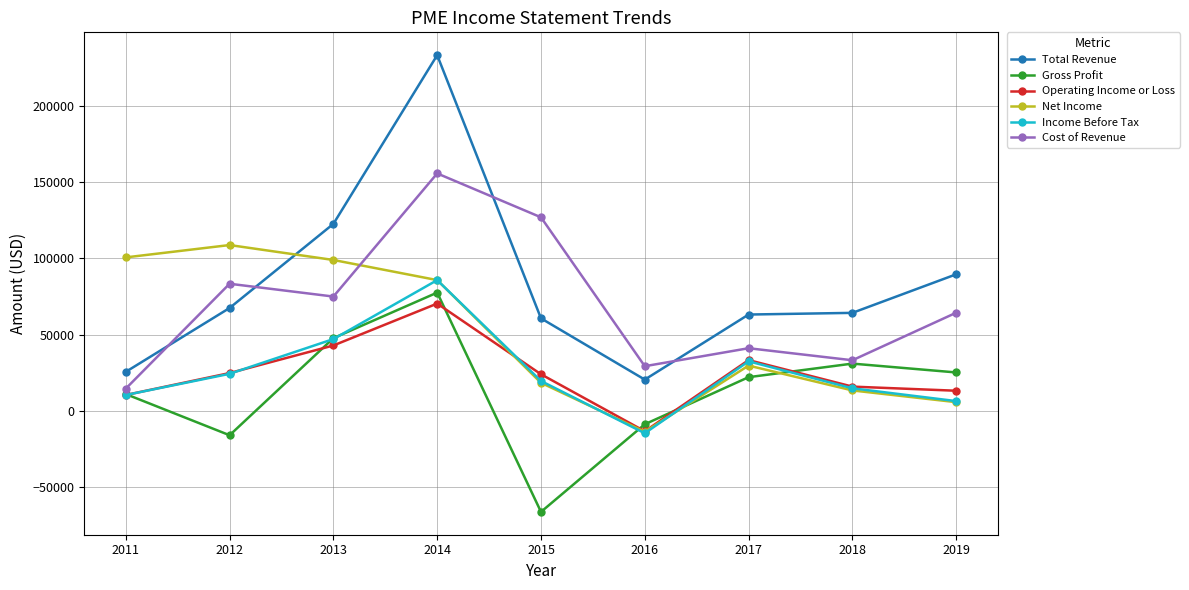

List the labels in order of Gross Profit value, smallest first.

2015, 2012, 2016, 2011, 2017, 2019, 2018, 2013, 2014